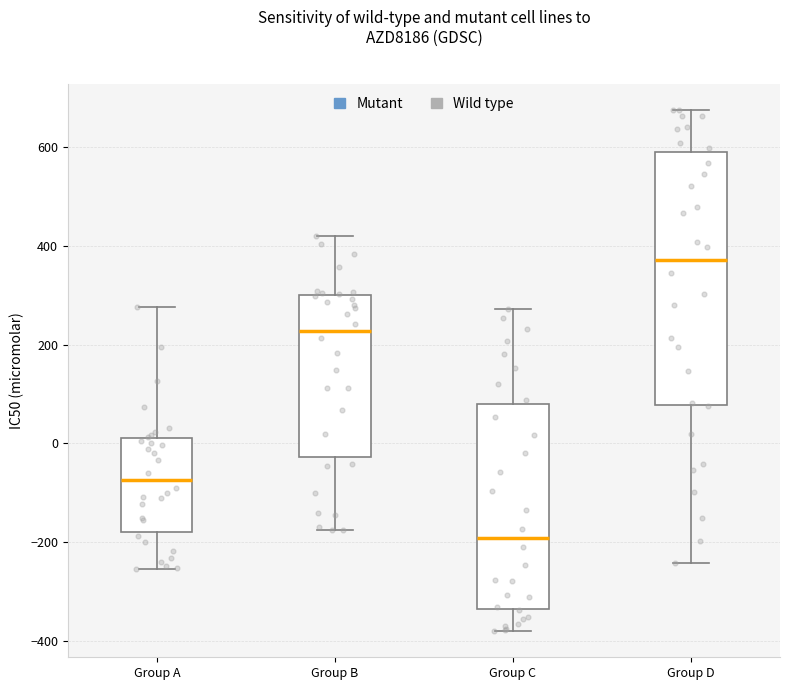

Which box is the tallest, from its lower edge to its upper edge?

Group D